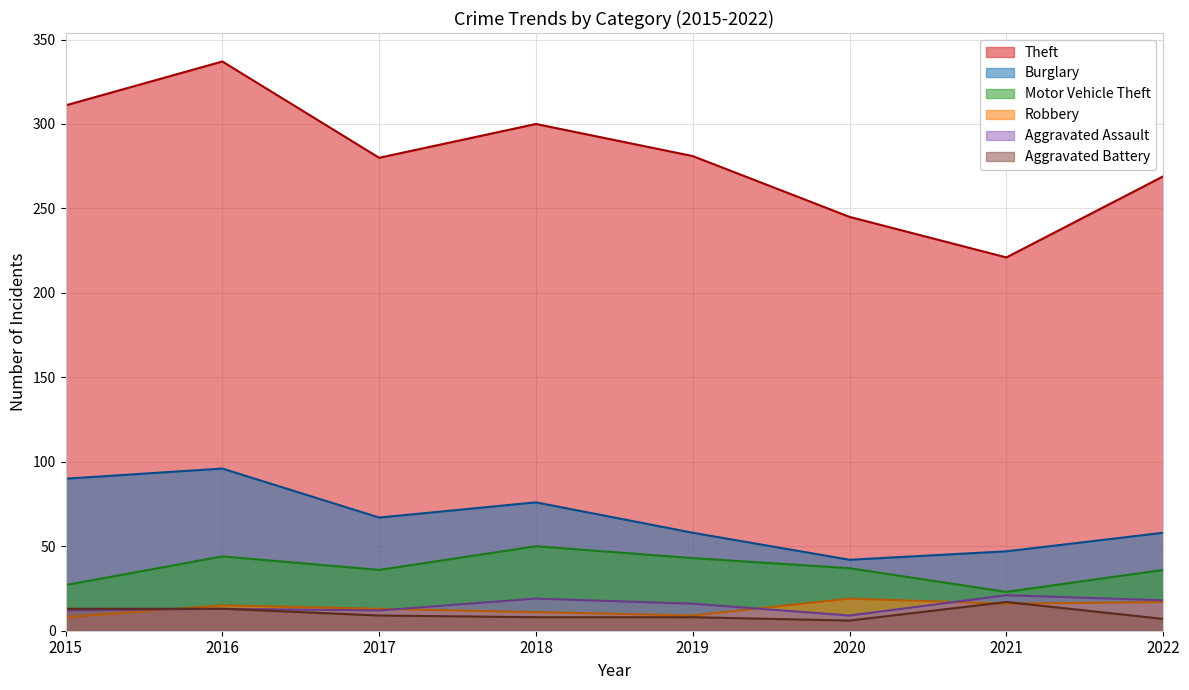

What is the average value of the Burglary series?

67